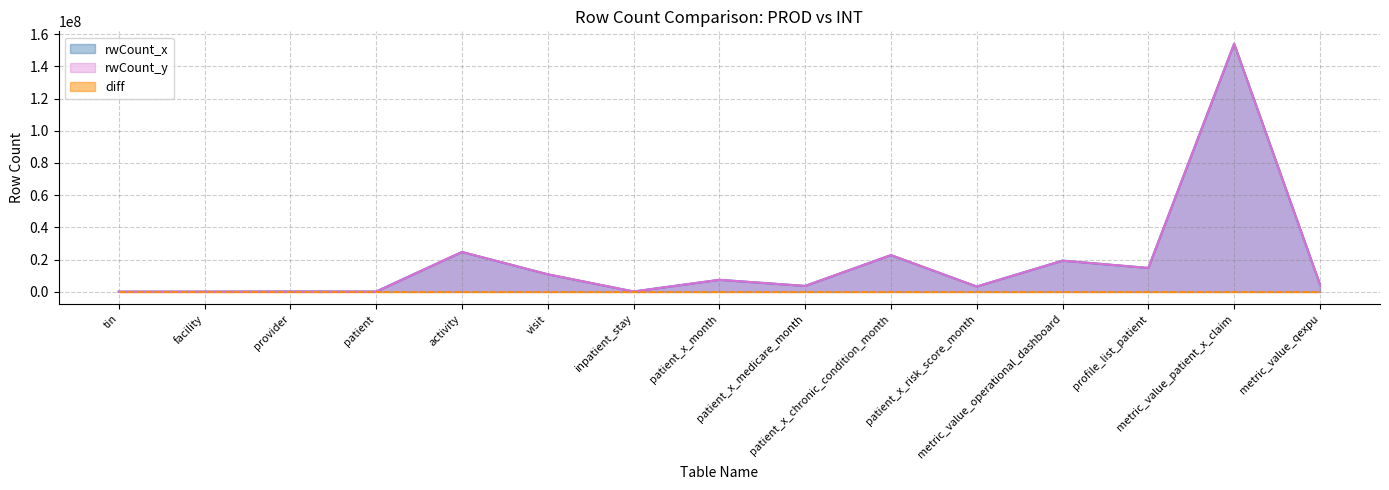

What is the total value across all series at patient?

133562